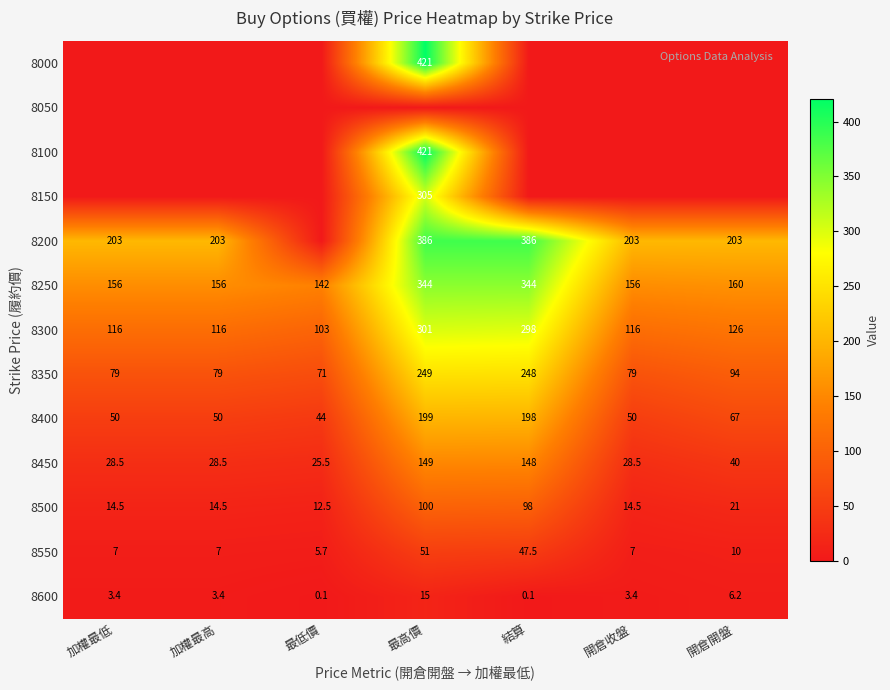

What is the sum of all 8550 values?

135.2